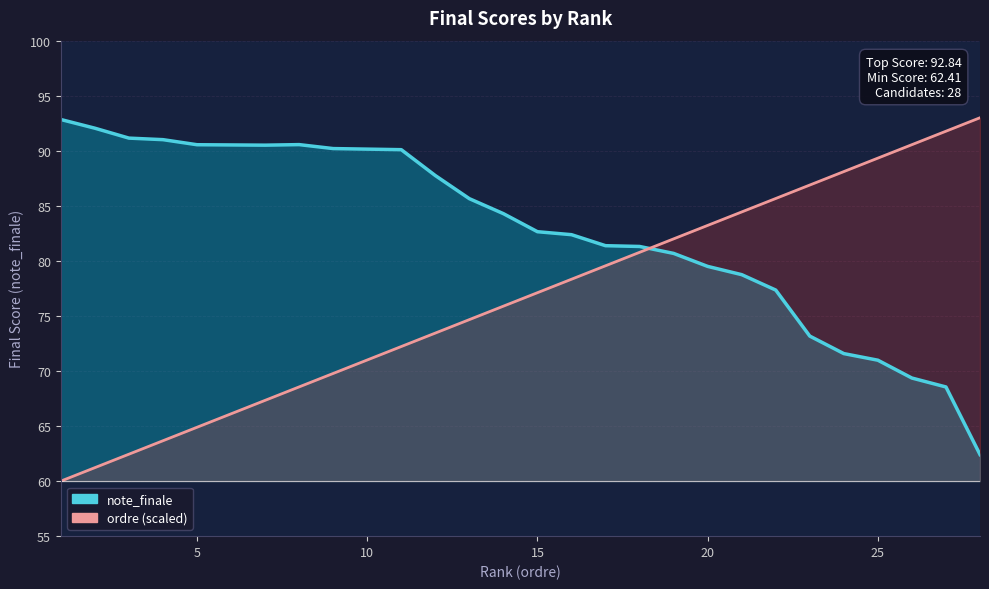

After their last crossing, which series has the higher values: note_finale or ordre?

ordre